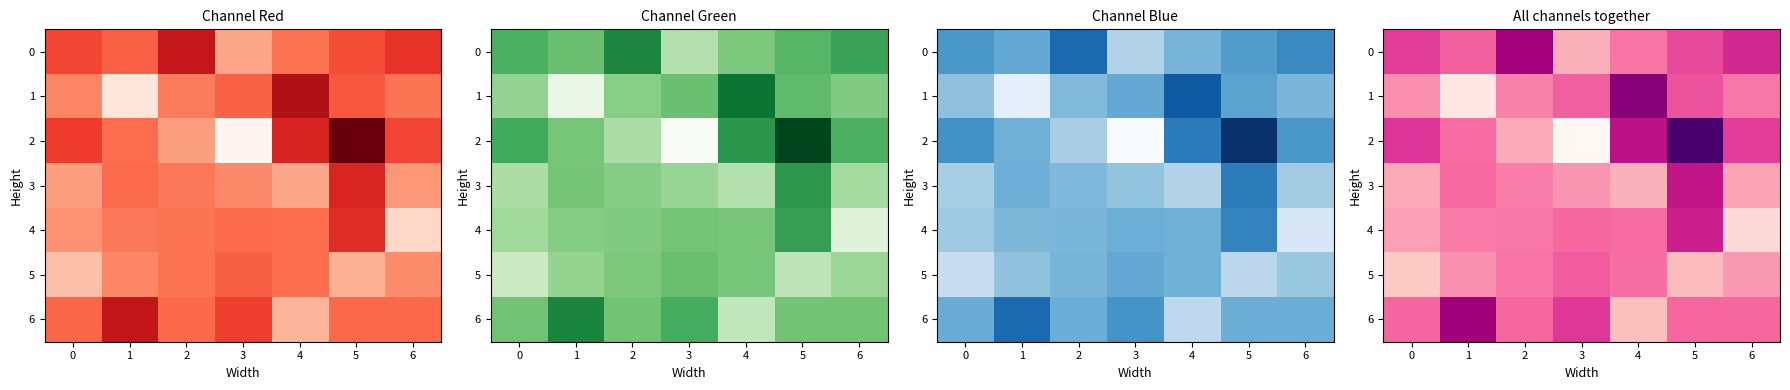

At which label does 5 reach its peak?

3